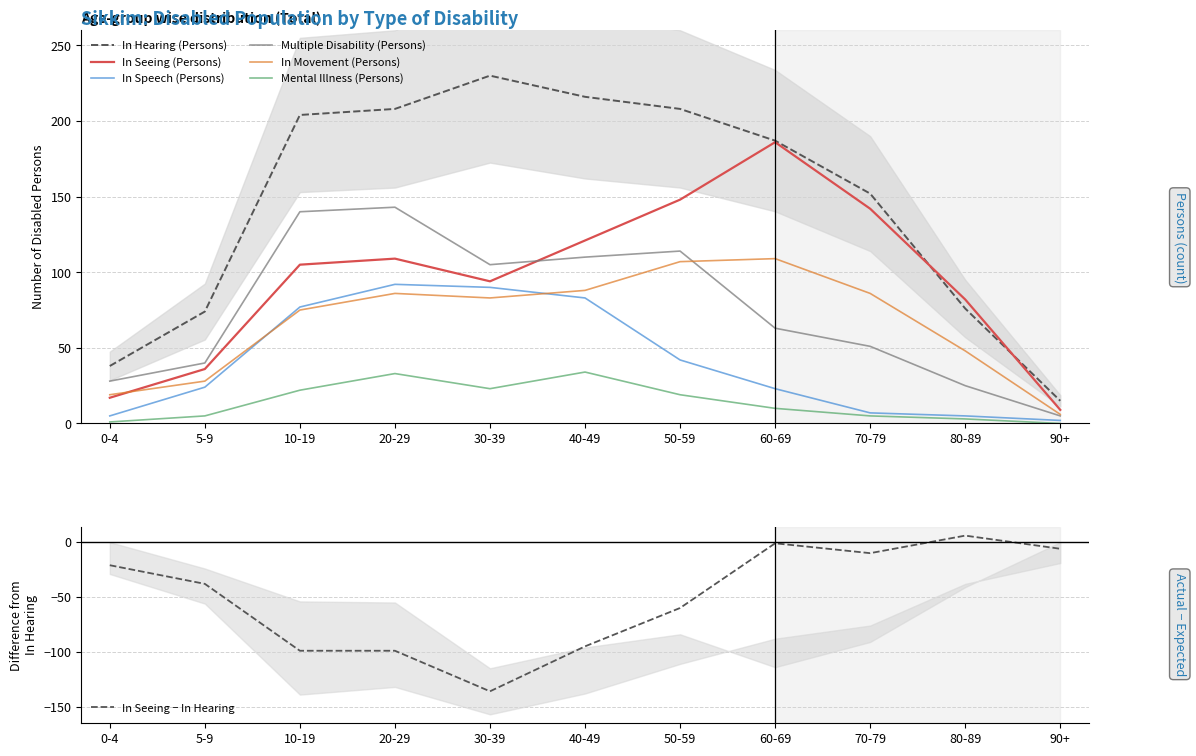

Which has a higher value, 70-79 or 5-9?

70-79